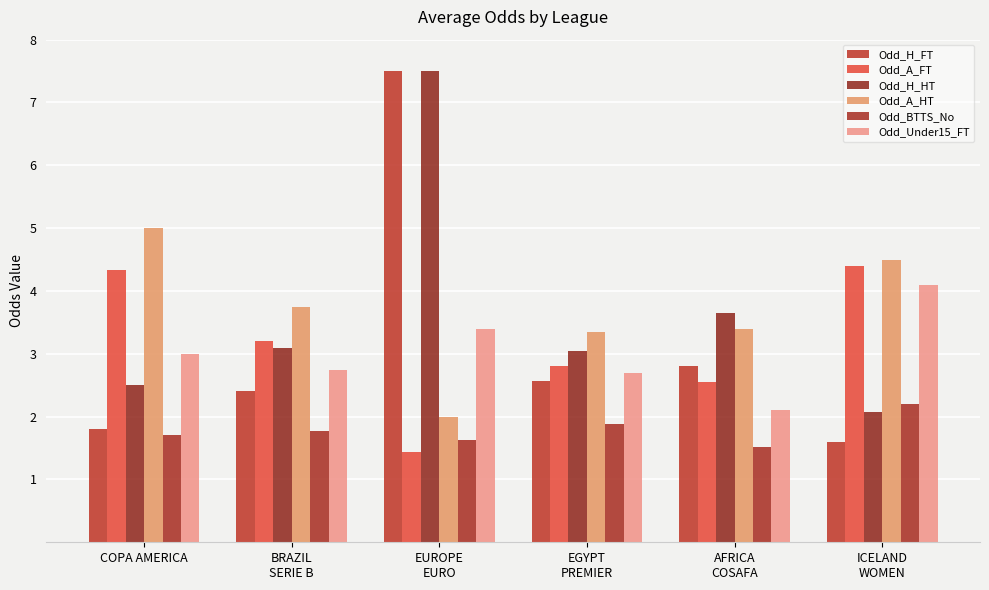

What is the difference between the maximum and second lowest values in the Odd_Under15_FT series?

1.4